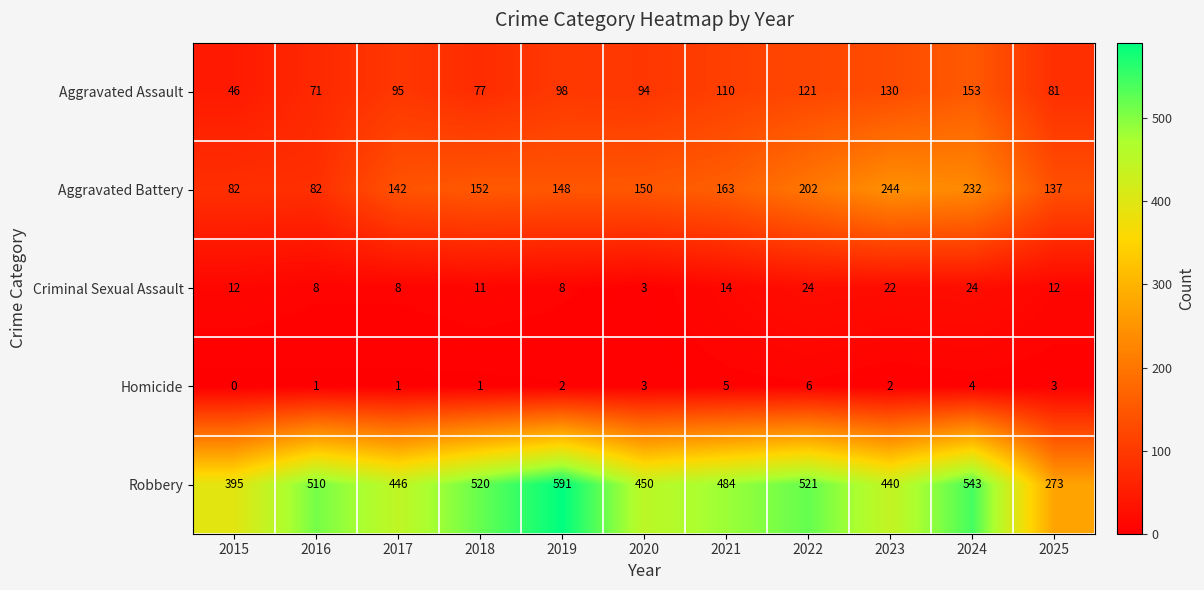

At which category does the chart reach its peak across all series?

2019